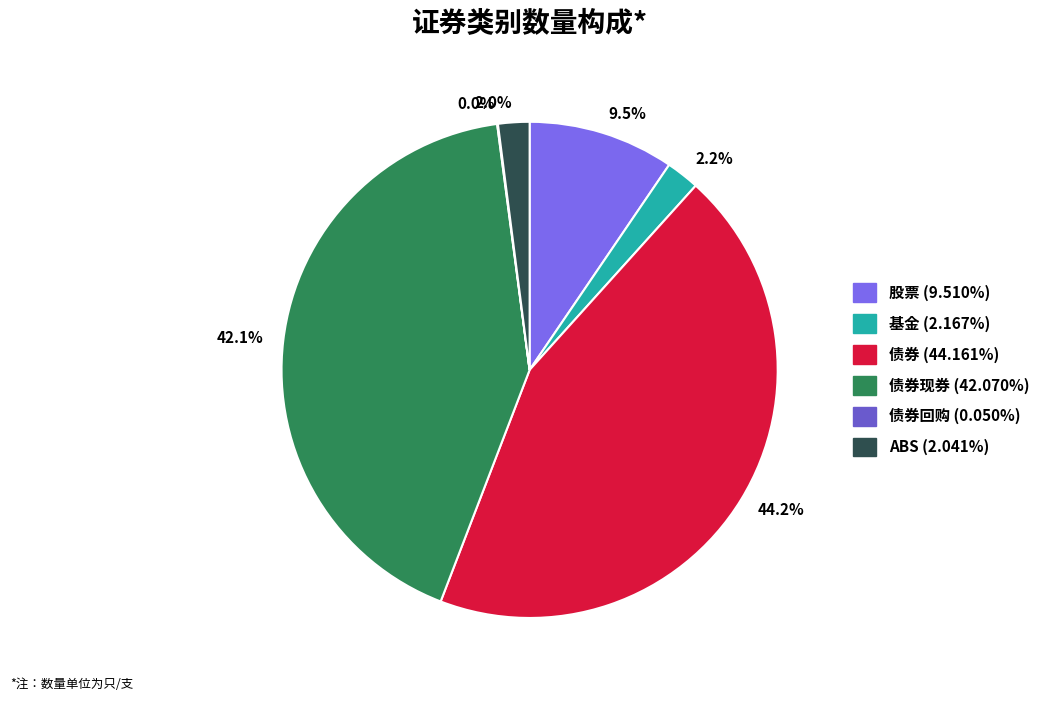

Which category has the biggest portion of the pie?

44.2%